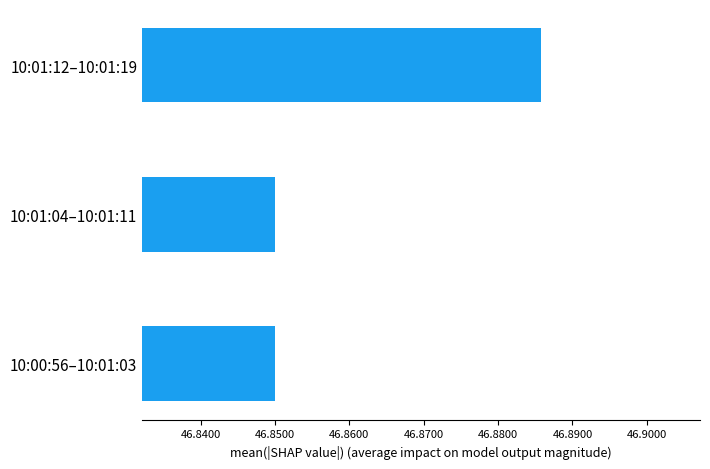

How many bars are there in total?

3